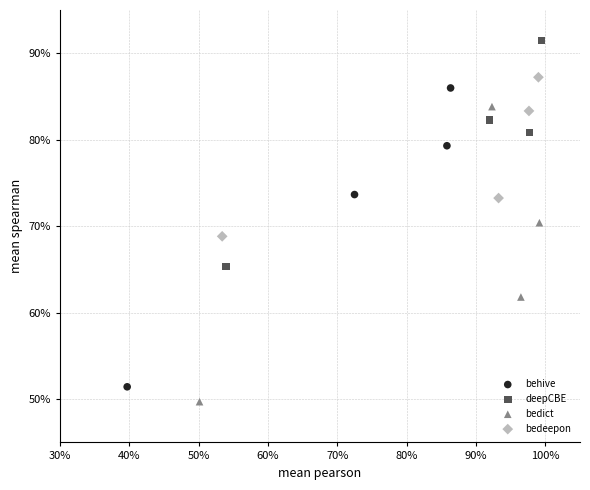

Which series reaches the maximum Y coordinate?

deepCBE